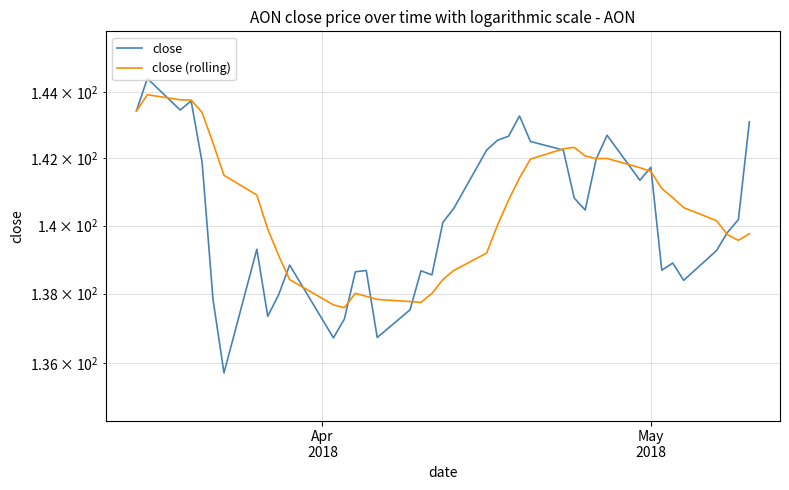

Which series has the largest total across all categories?

close (rolling)